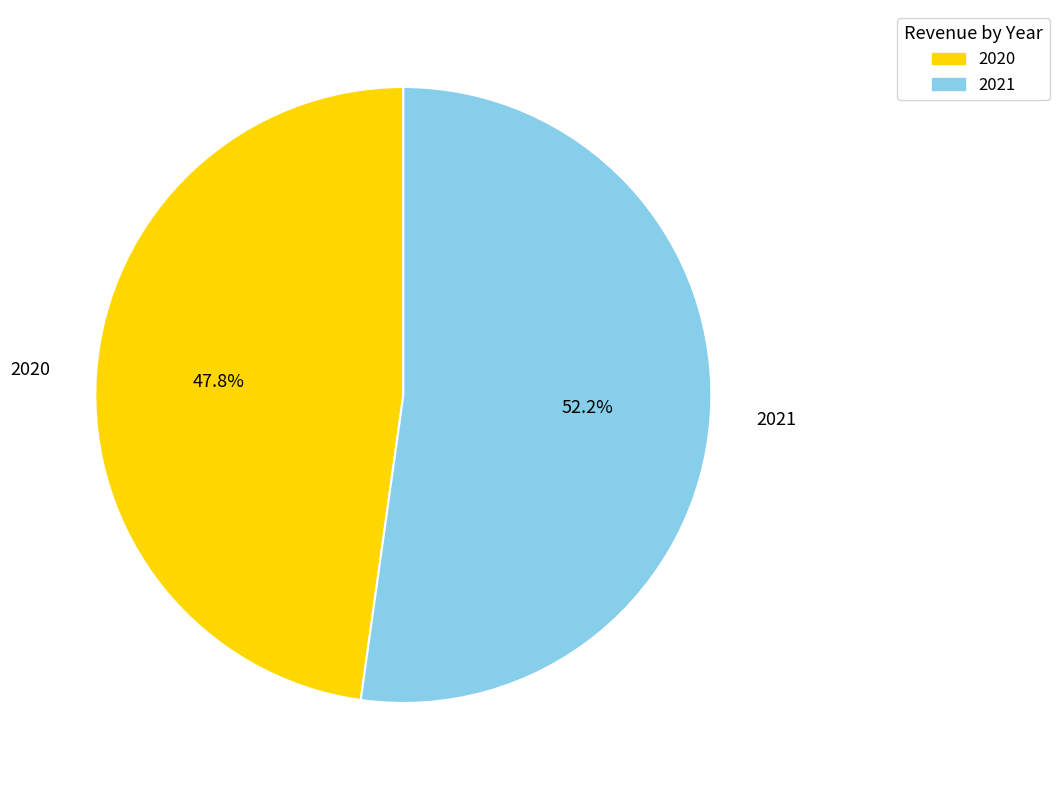

What percentage is NOT represented by 2021?

47.8%